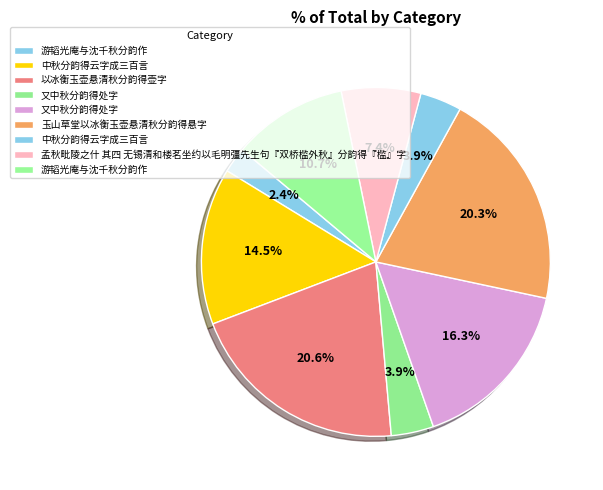

Count the number of slices in the pie.

9